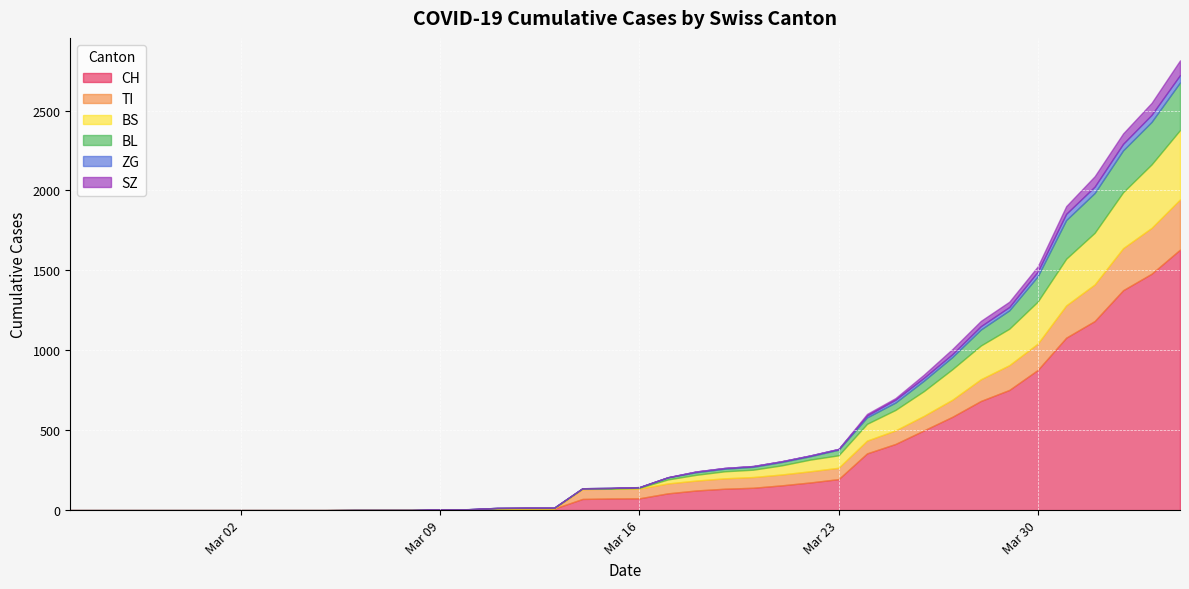

What are all the series names shown in the legend?

CH, TI, BS, BL, ZG, SZ